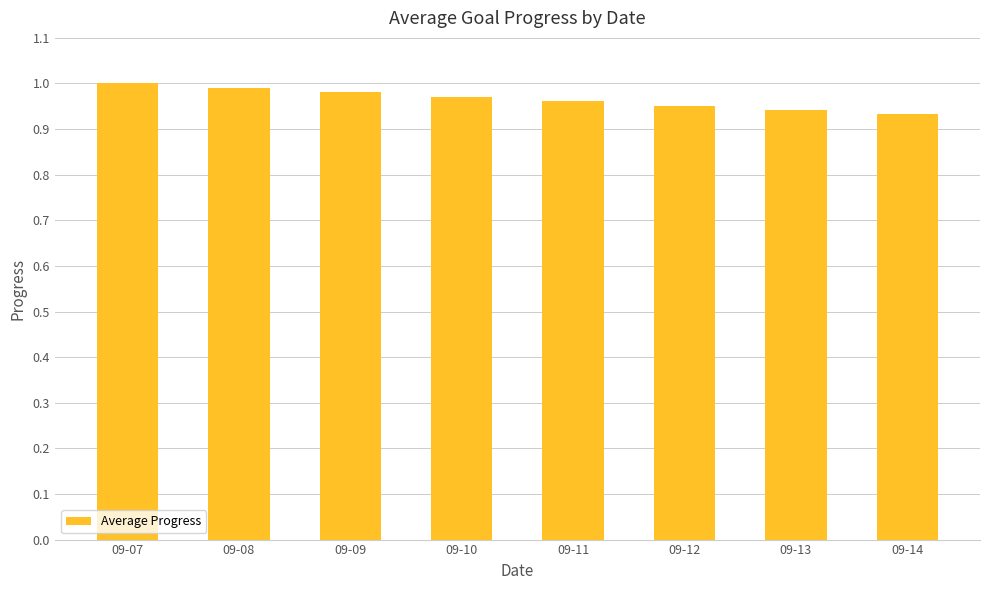

Which has a higher value, 09-13 or 09-08?

09-08